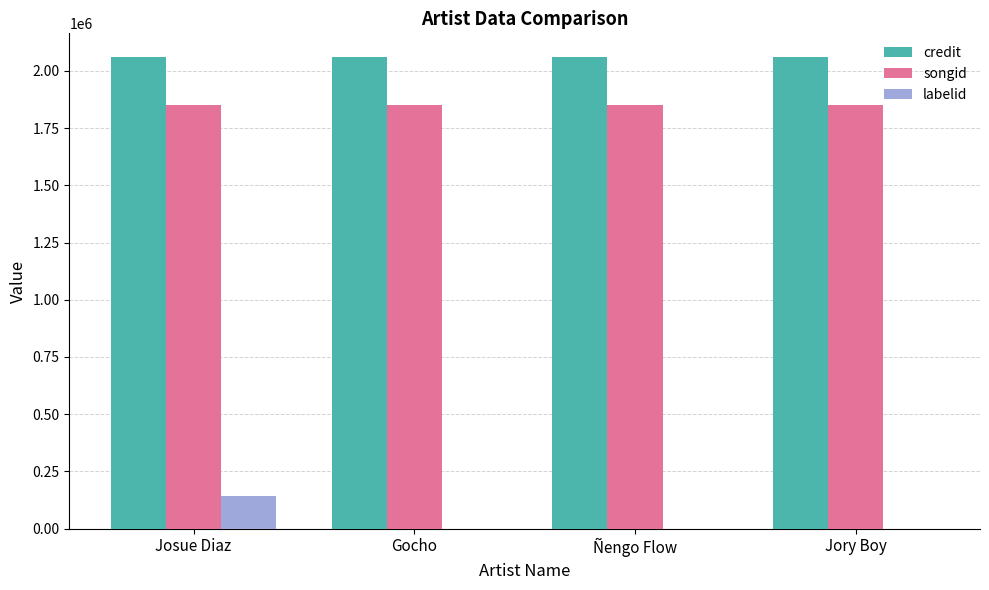

Is it true that credit equals 3048990 at Josue Diaz?

False